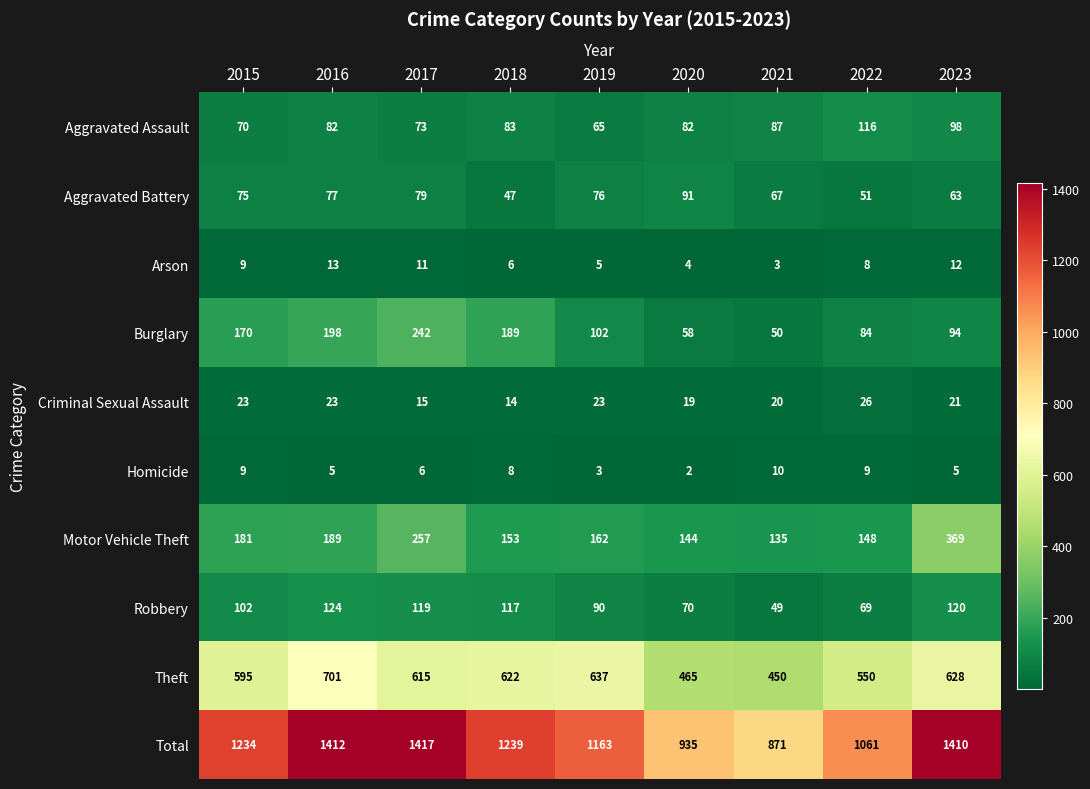

Which category has the lowest value in the Arson series?

2021